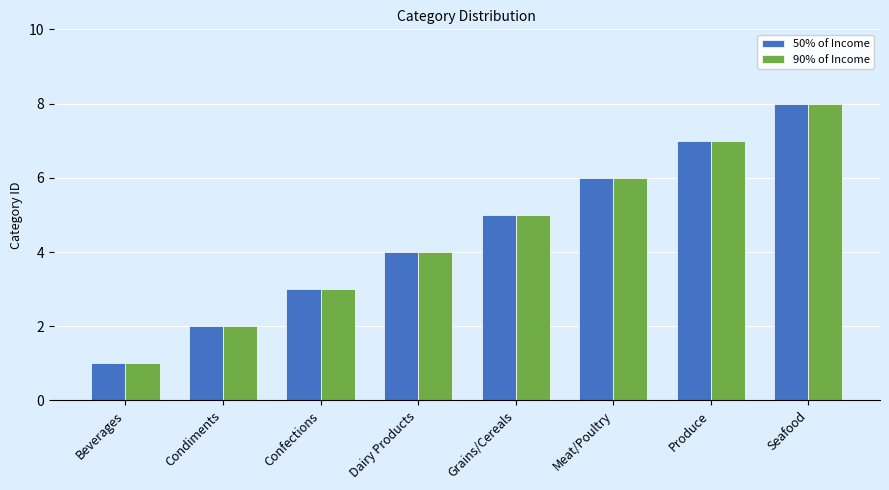

Count the 50% of Income values in the range 3 to 7.

5